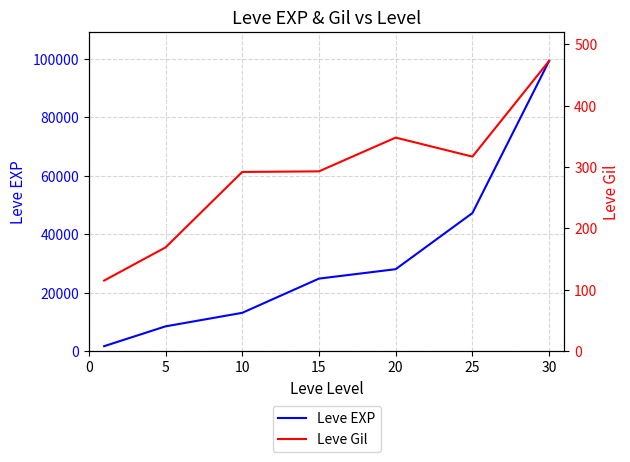

Which series has the largest range (max minus min)?

Leve EXP